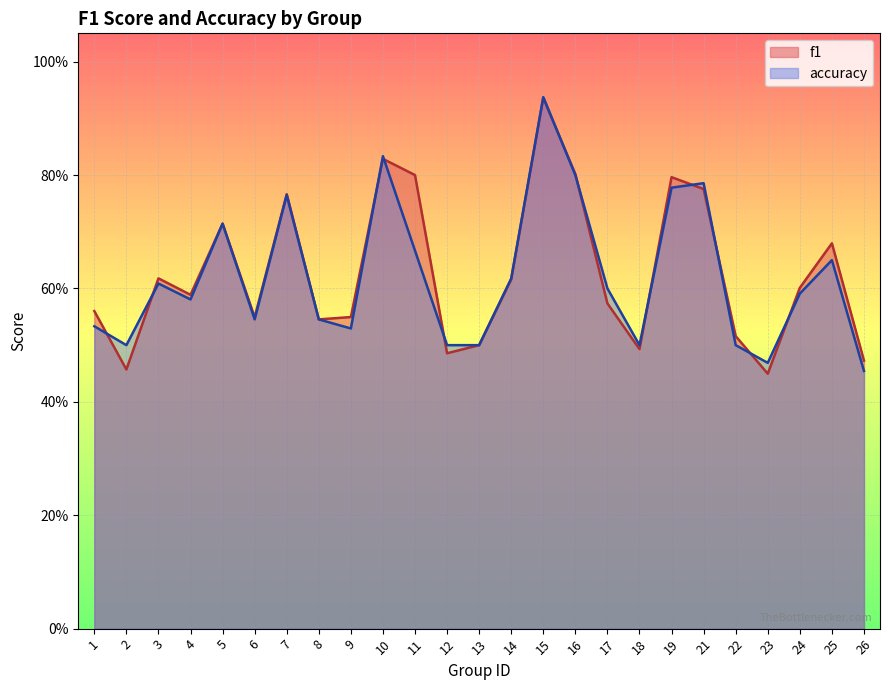

The value of f1 at 23 is 0.4. True or false?

True